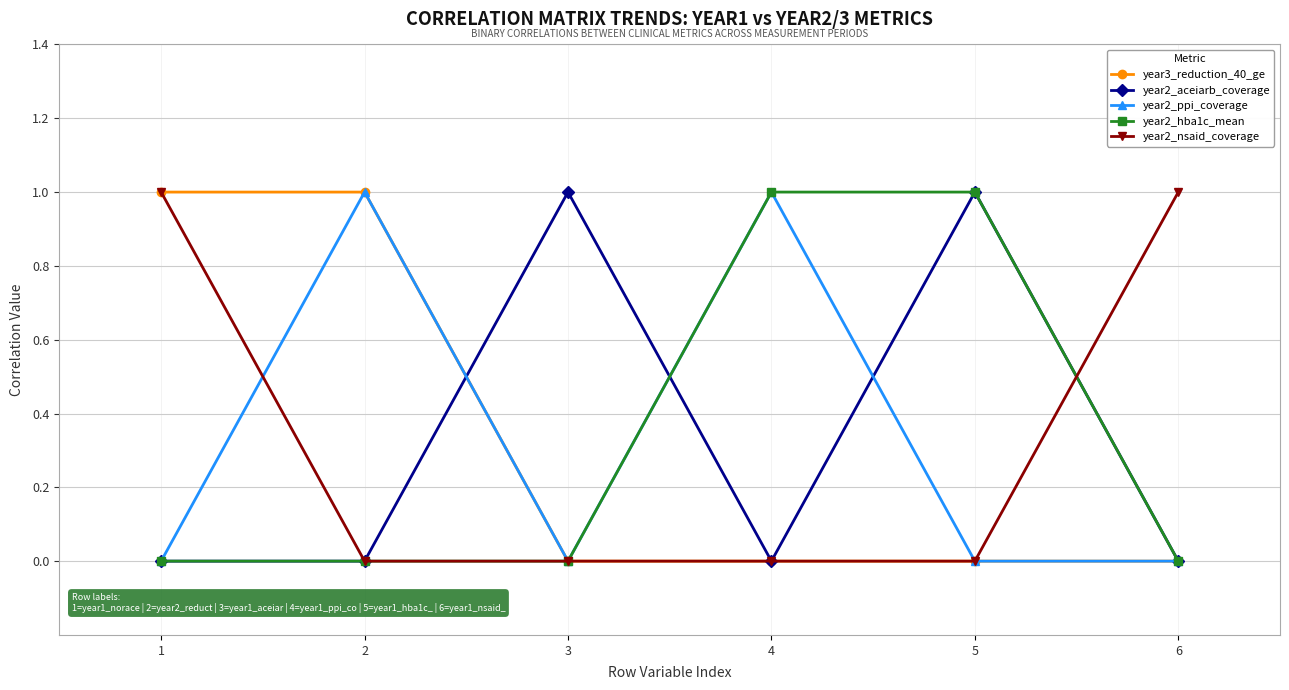

True or false: year2_aceiarb_coverage has more than 0 points higher than both neighbors.

True